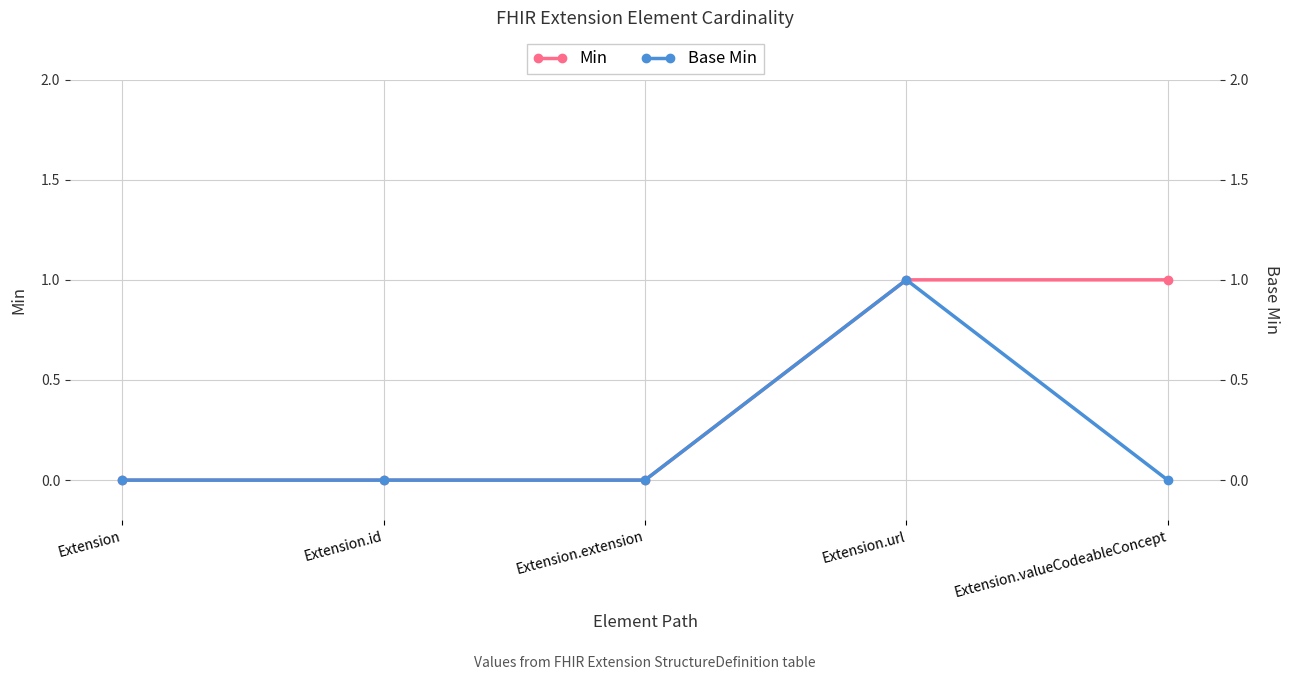

True or false: Min and Base Min cross at least once.

False